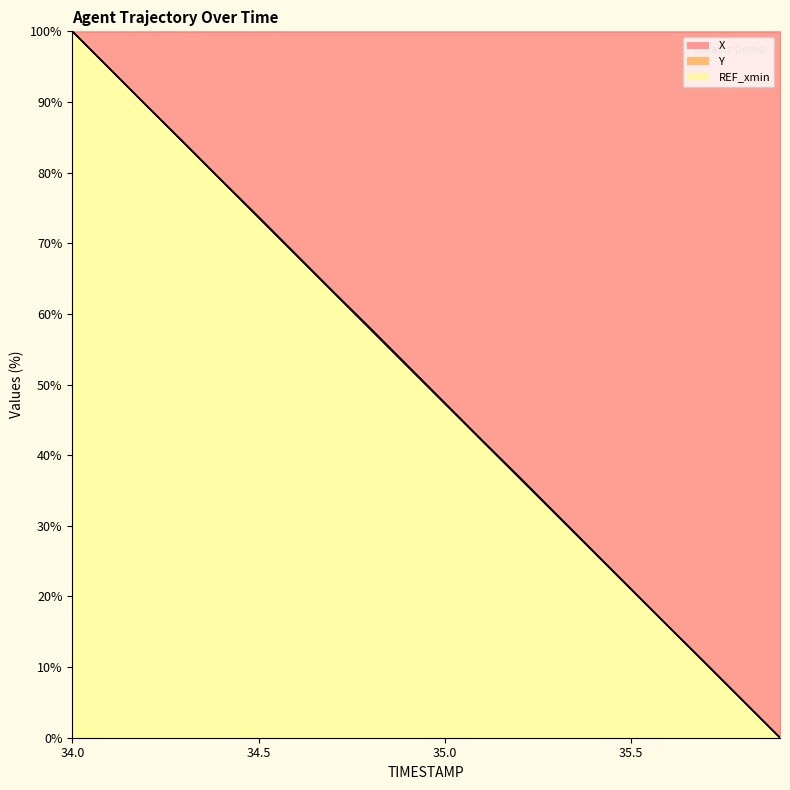

Reading right to left, extract all data points from this chart.

X: 35.9=0.0	35.8=5.3	35.7=10.6	35.6=15.8	35.5=21.1	35.4=26.3	35.3=31.6	35.2=36.9	35.1=42.1	35.0=47.4	34.9=52.7	34.8=58.0	34.7=63.2	34.6=68.5	34.5=73.7	34.4=78.9	34.3=84.2	34.2=89.4	34.1=94.7	34.0=100.0
Y: 35.9=0.0	35.8=5.2	35.7=10.5	35.6=15.8	35.5=21.0	35.4=26.3	35.3=31.5	35.2=36.8	35.1=42.0	35.0=47.3	34.9=52.6	34.8=57.8	34.7=63.1	34.6=68.4	34.5=73.6	34.4=78.9	34.3=84.2	34.2=89.4	34.1=94.7	34.0=100.0